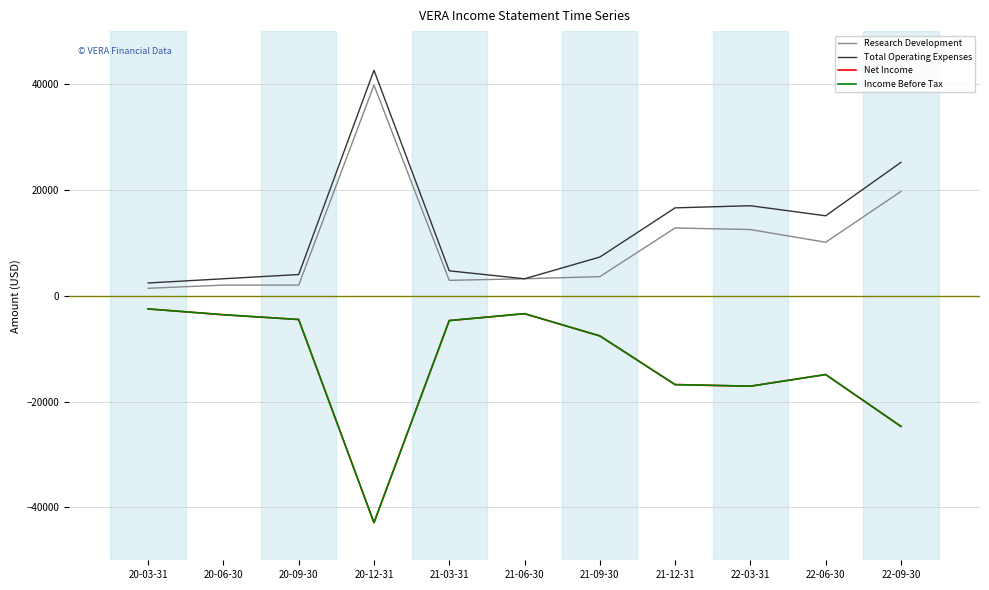

True or false: Total Operating Expenses has a value of 3518 at 20-03-31.

False